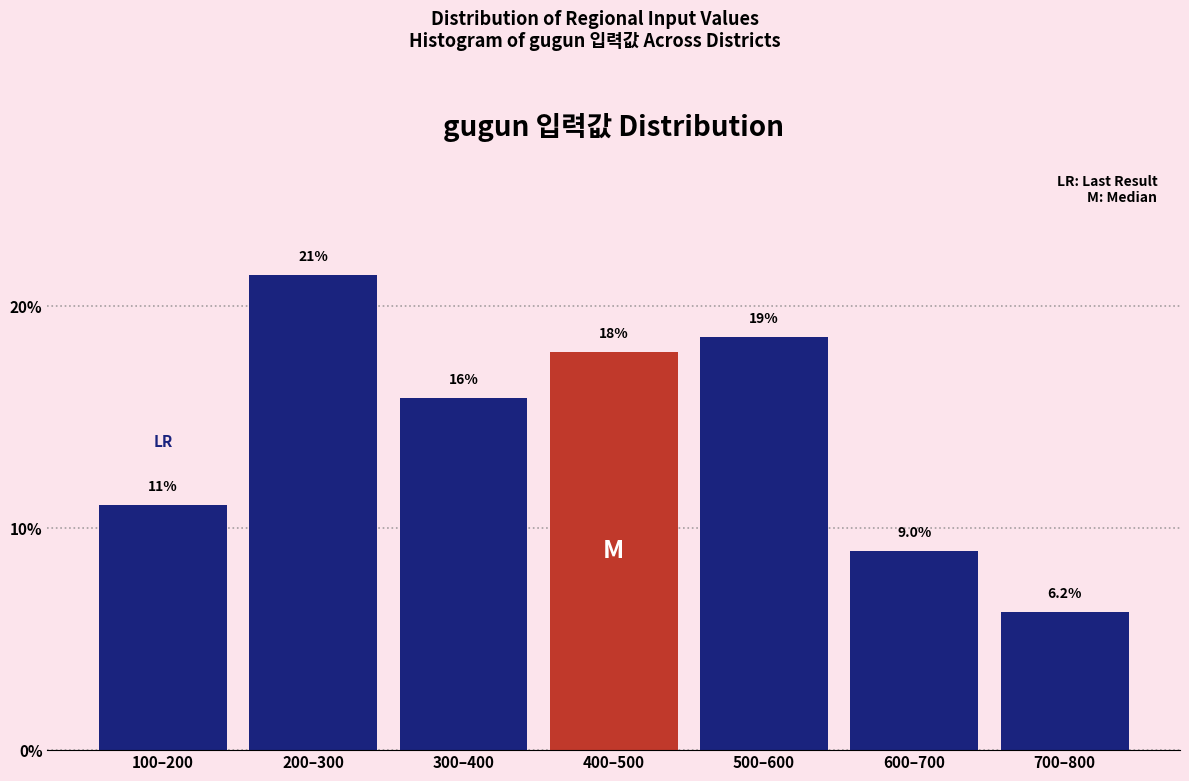

Reading left to right, transcribe all the data shown in this chart.

100–200=11.0	200–300=21.4	300–400=15.9	400–500=17.9	500–600=18.6	600–700=9.0	700–800=6.2